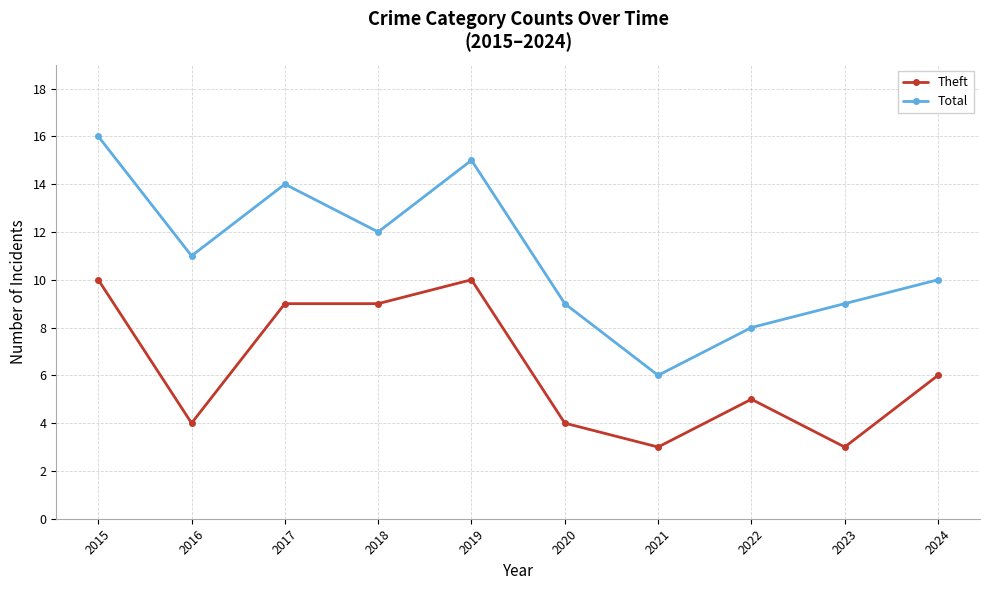

True or false: Total and Theft intersect in this chart.

False